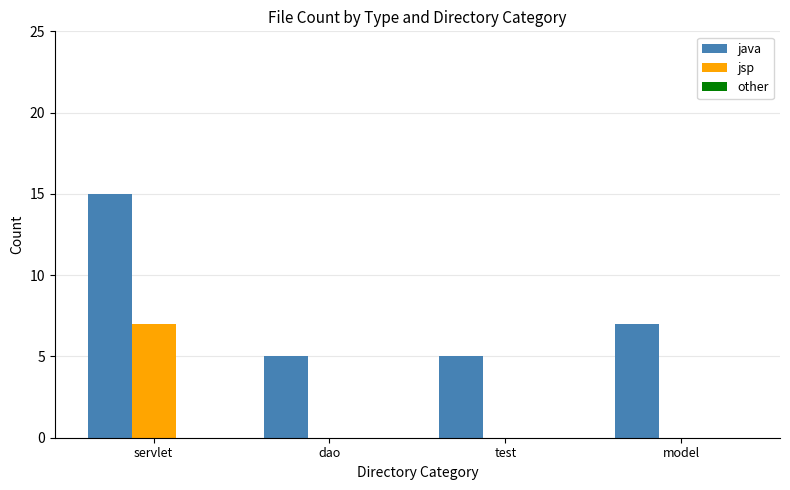

True or false: java has a value of 8 at dao.

False